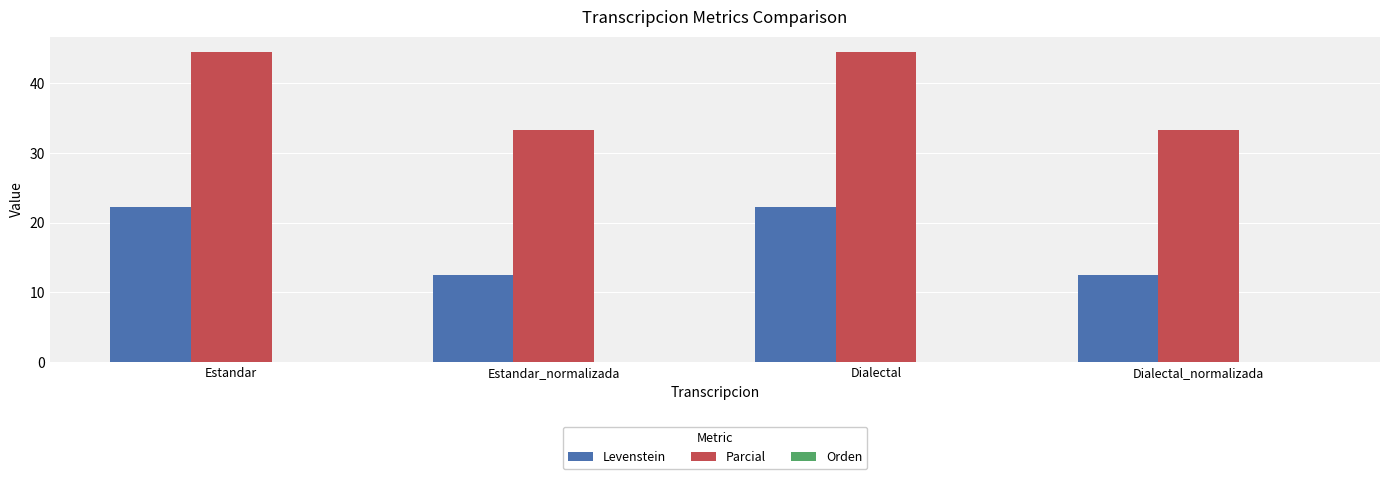

What is the lowest value of the Parcial series?

33.3